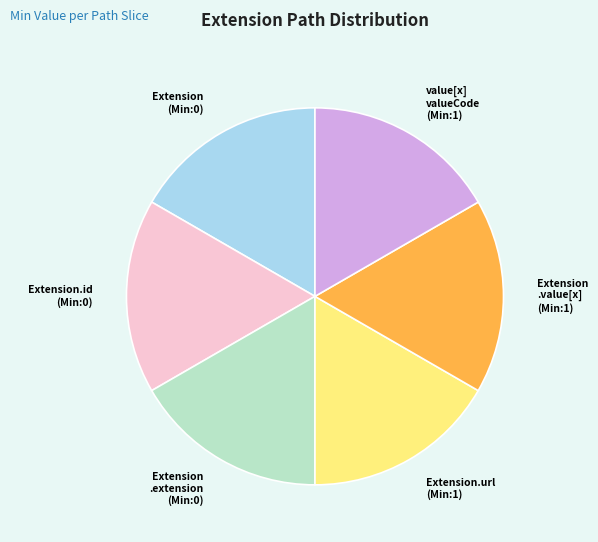

Is Extension.id (Min:0) the majority of the pie?

No